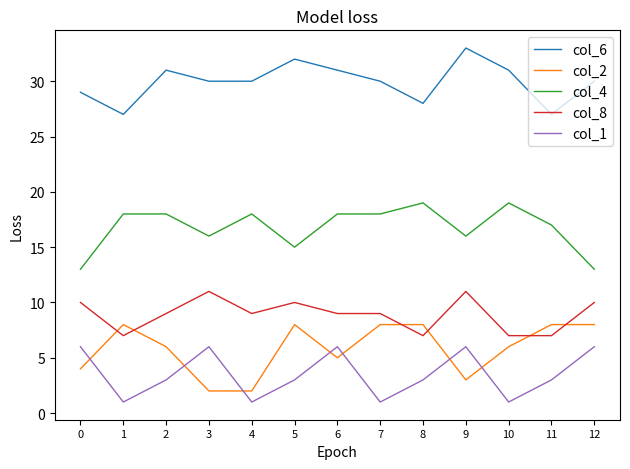

What is the greatest value displayed?

33